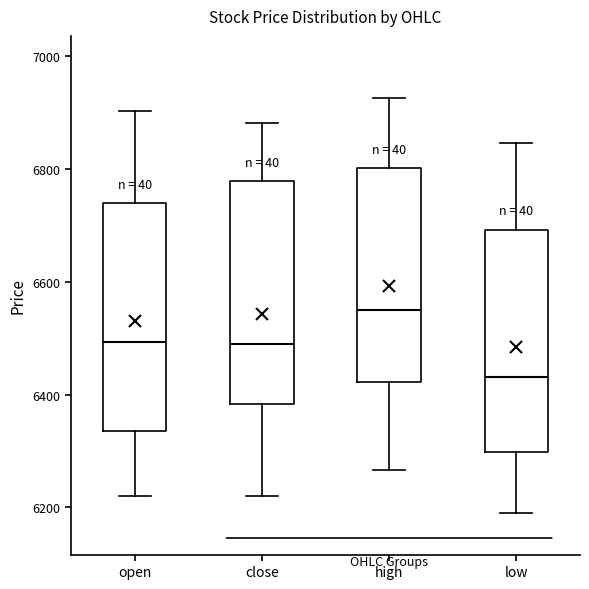

Reading left to right, read every box against the y-axis: the position of its median line, the range the box covers, and the ends of its whiskers. The values are not printed on the chart, so give them approximately, as read against the axis.

open: median 6500, box 6340 to 6740, whiskers 6220 to 6900
close: median 6480, box 6380 to 6780, whiskers 6220 to 6880
high: median 6560, box 6420 to 6800, whiskers 6260 to 6920
low: median 6440, box 6300 to 6700, whiskers 6180 to 6840